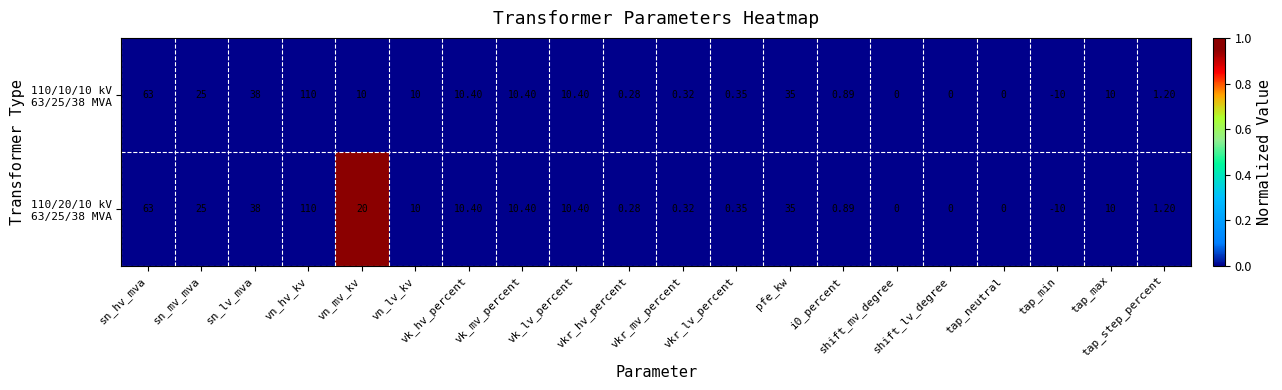

How many data points does each series have?

20